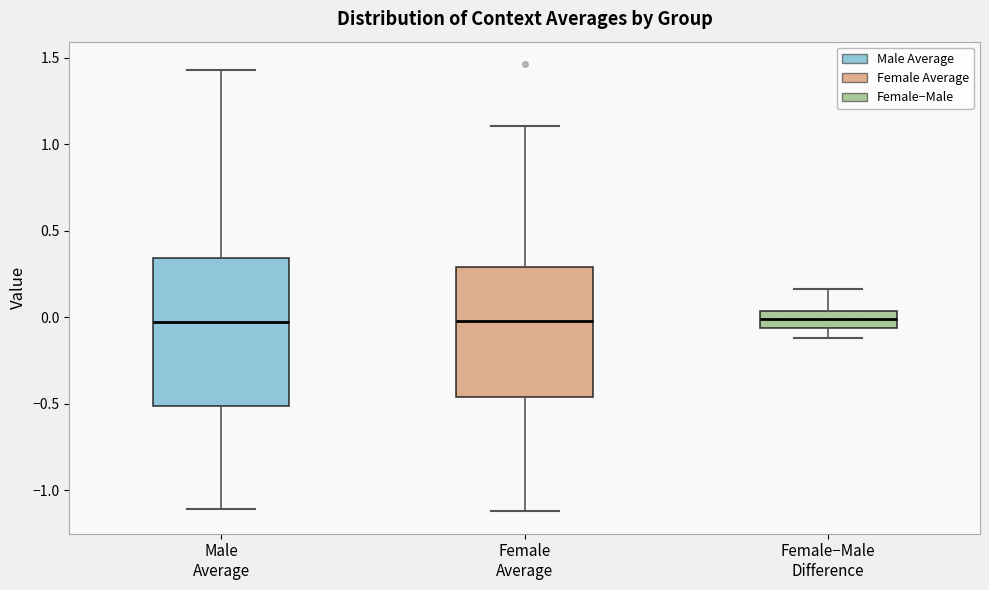

Reading left to right, transcribe this box plot: for each box, give where its median line is, the range the box spans, and where its two whiskers end, as read against the y-axis. The values are not printed on the chart, so give them approximately, as read against the axis.

Male Average: median -0.05, box -0.50 to 0.35, whiskers -1.10 to 1.45
Female Average: median 0.00, box -0.45 to 0.30, whiskers -1.10 to 1.10
Female−Male Difference: median 0.00, box -0.05 to 0.05, whiskers -0.10 to 0.15